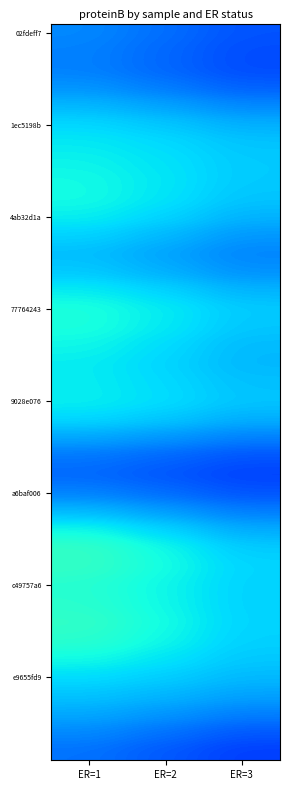

What is the minimum value shown in the chart?

17.9